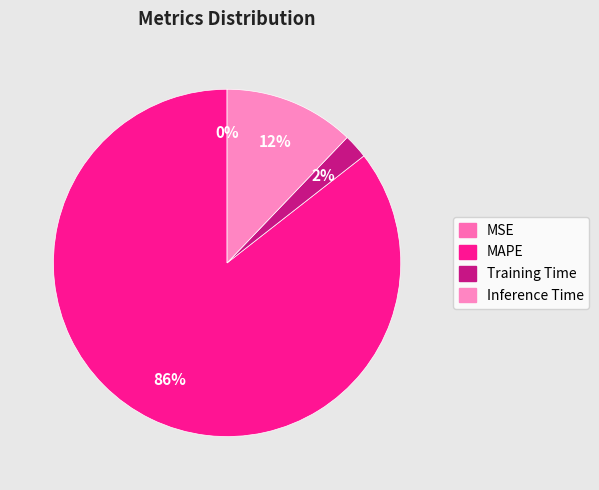

To the nearest percent, what portion does MAPE represent?

86%